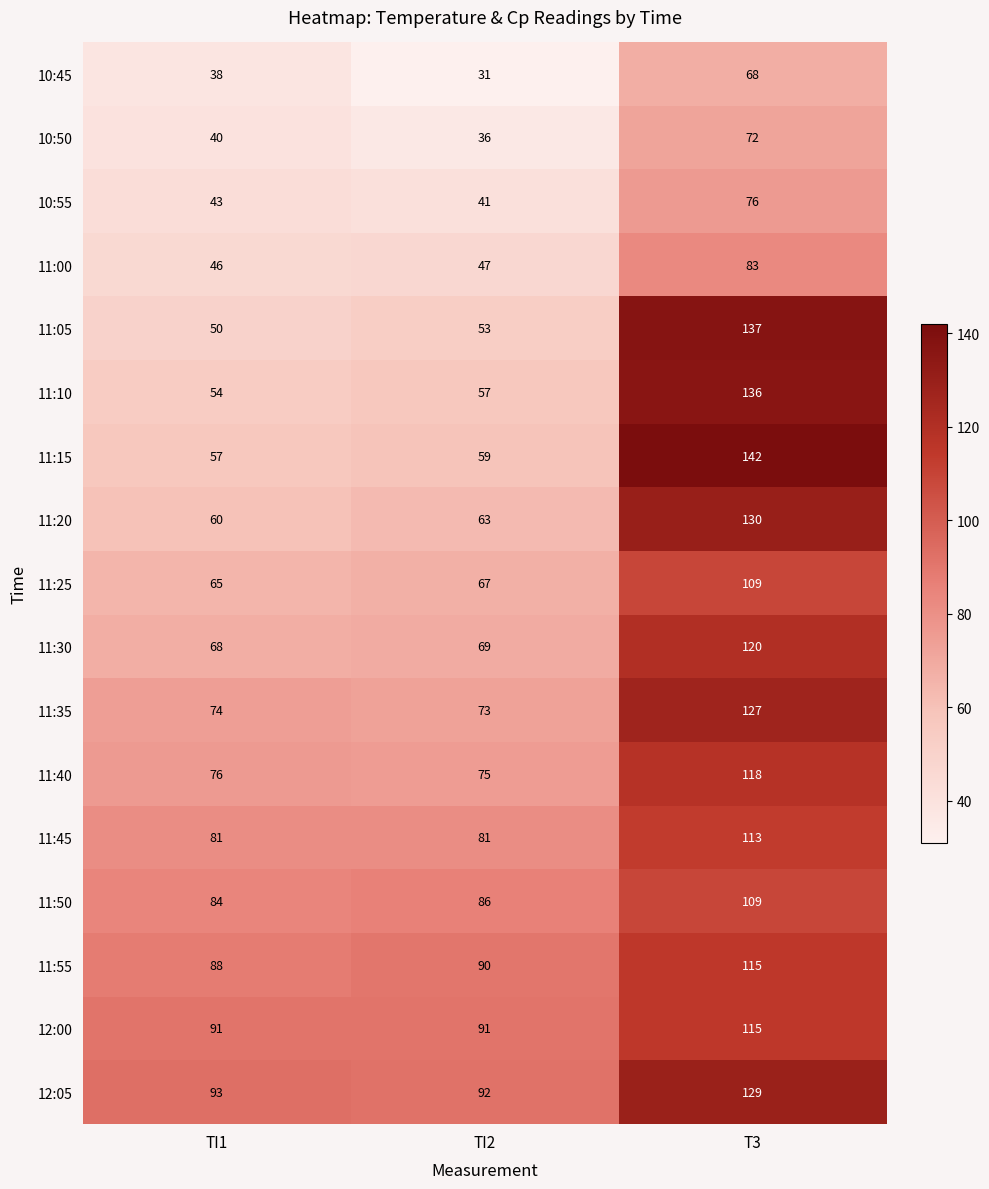

The value of 10:50 at T3 is 72. True or false?

True